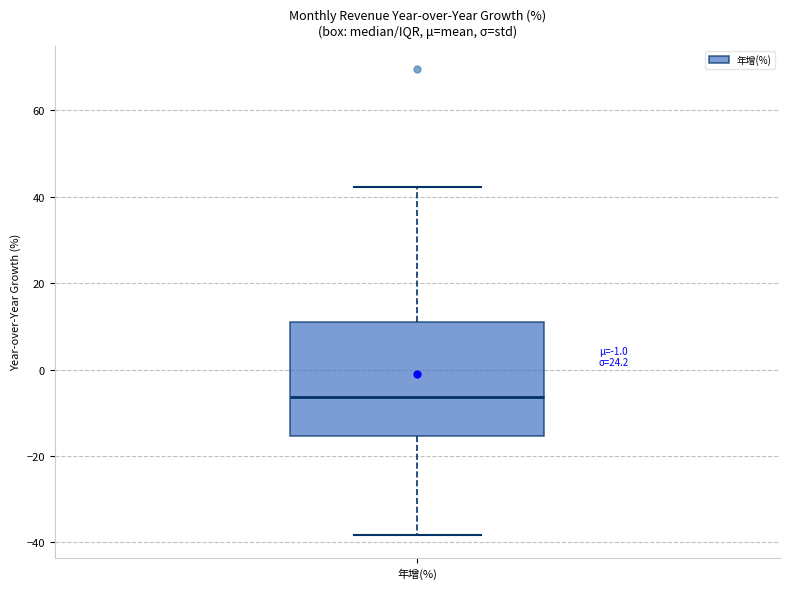

Transcribe this box plot: give where the median line is, the range the box spans, and where the two whiskers end, as read against the y-axis. The values are not printed on the chart, so give them approximately, as read against the axis.

median -6, box -16 to 12, whiskers -38 to 42